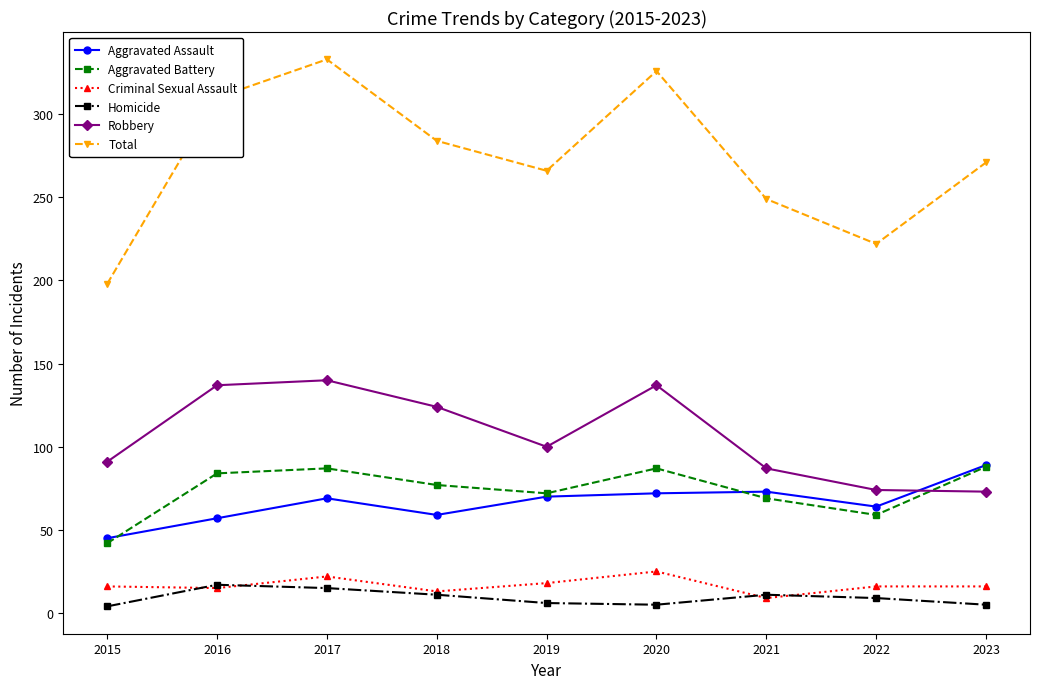

Is the value of Homicide at 2015 greater than the value of Criminal Sexual Assault at 2023?

No